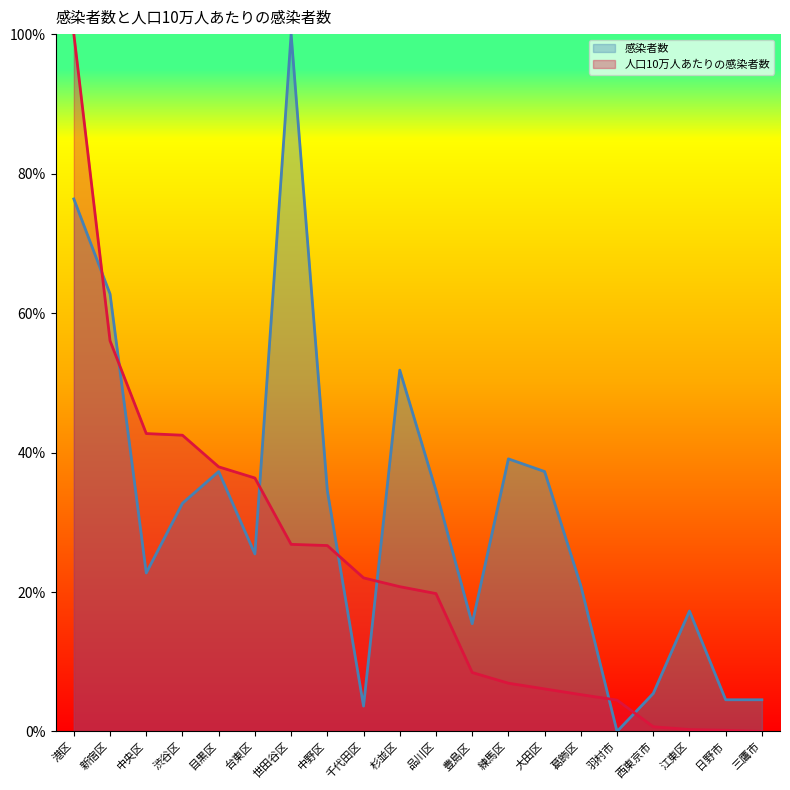

Which series ends up on top after the final intersection of 人口10万人あたりの感染者数 and 感染者数?

感染者数